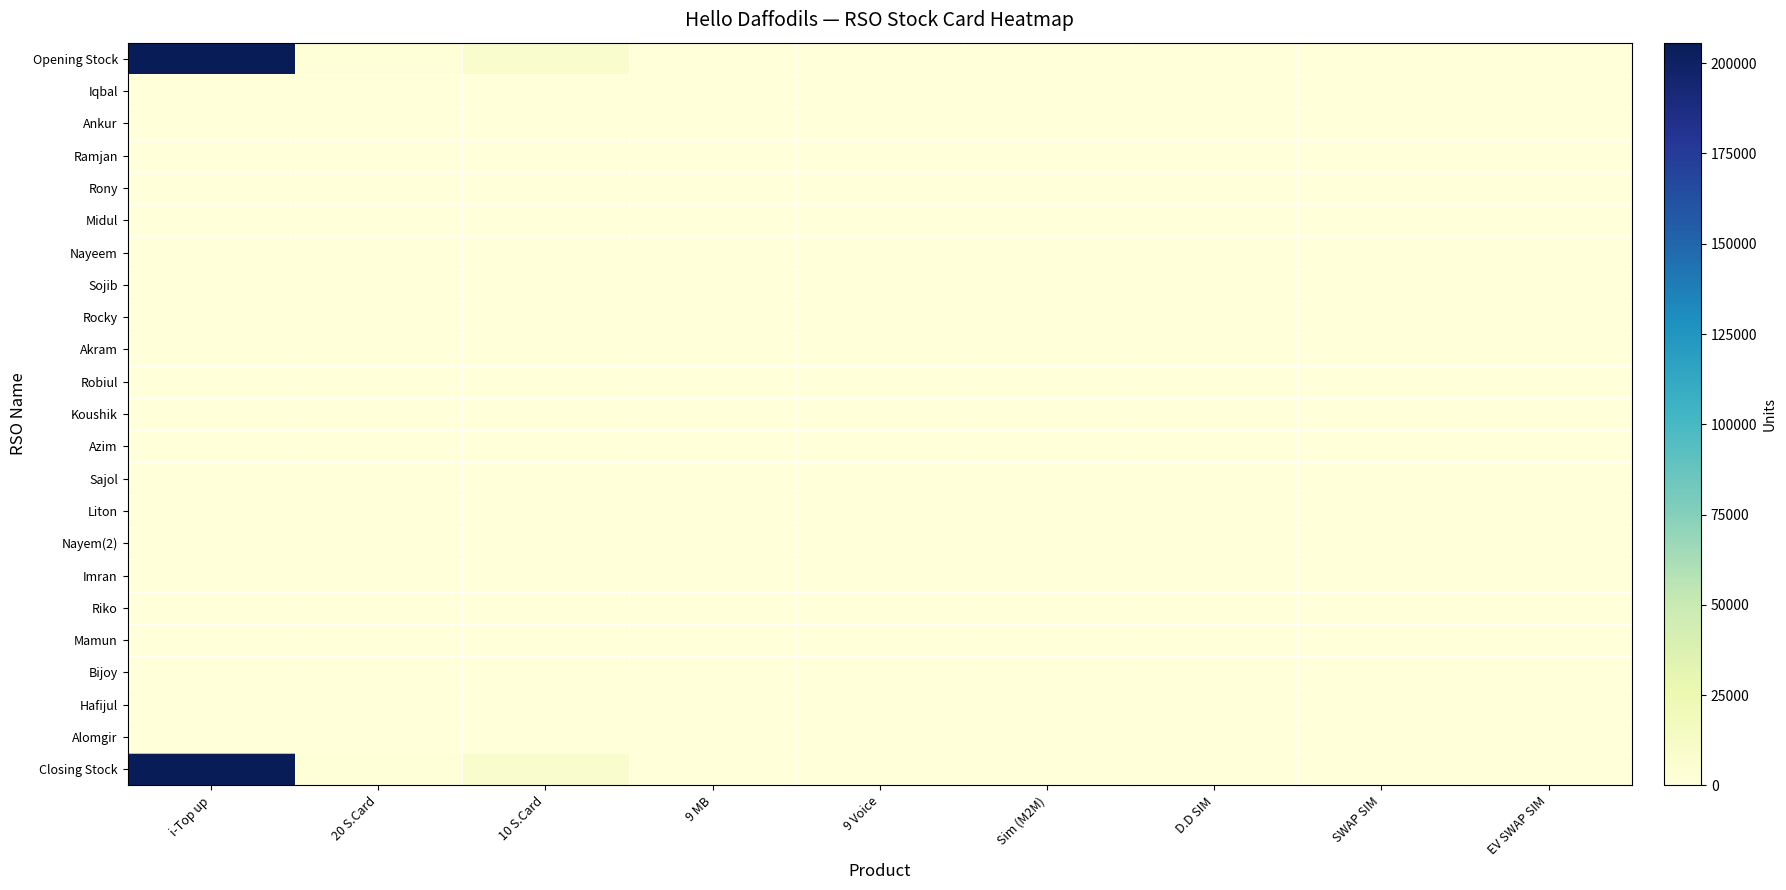

What is the greatest value displayed?

205693